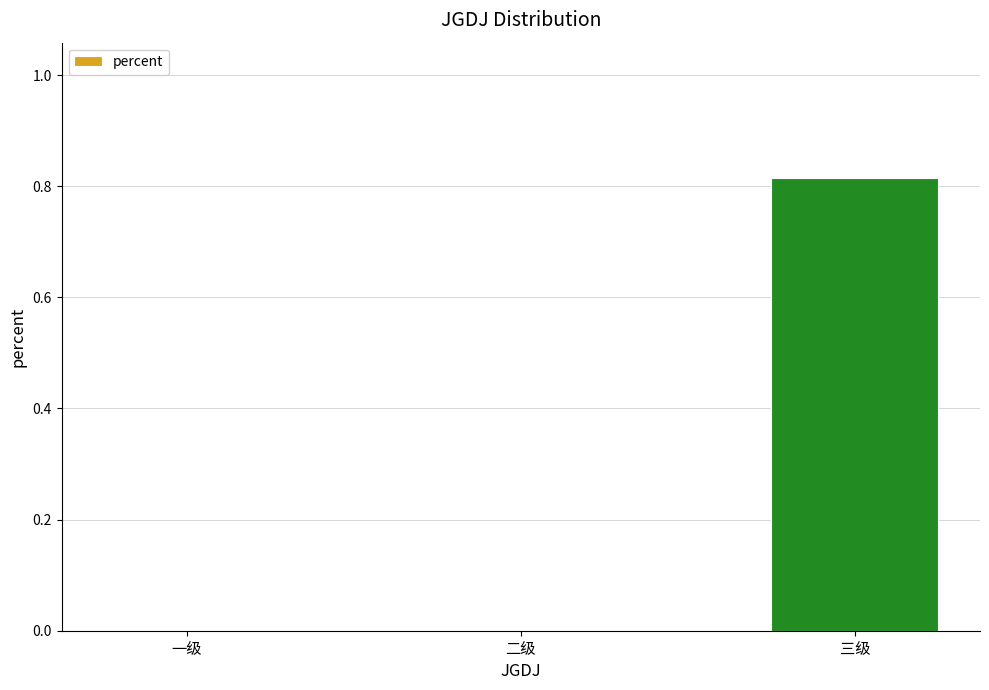

What is the change in value from 二级 to 三级?

+0.8